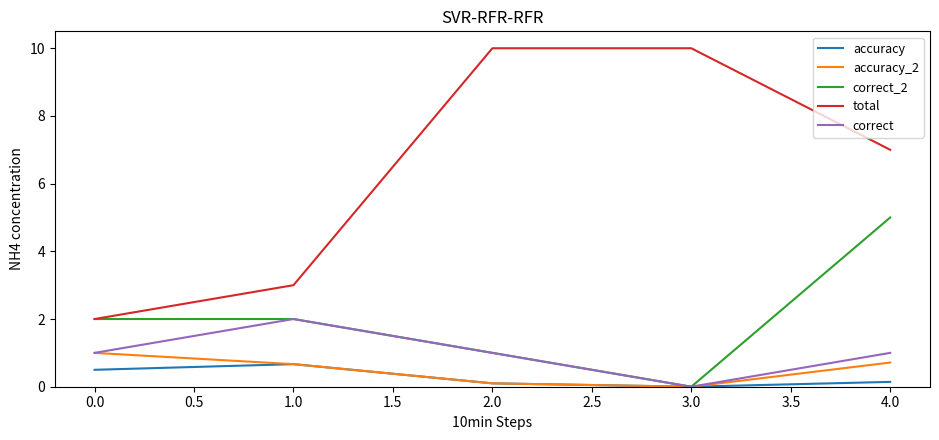

In correct, how many points are higher than both neighbors (excluding endpoints)?

1